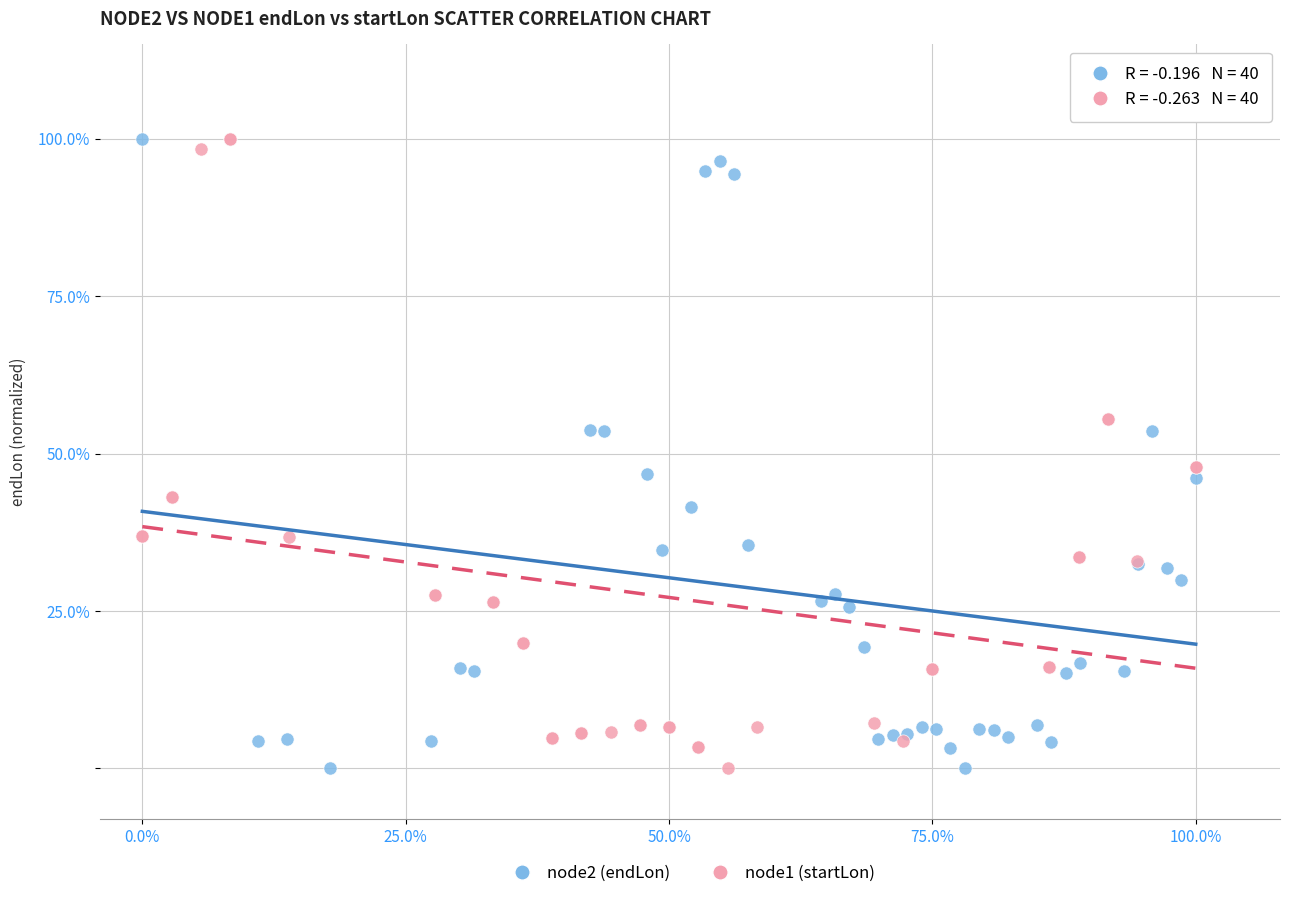

What are all the series names shown in the legend?

node2 (endLon), node1 (startLon)